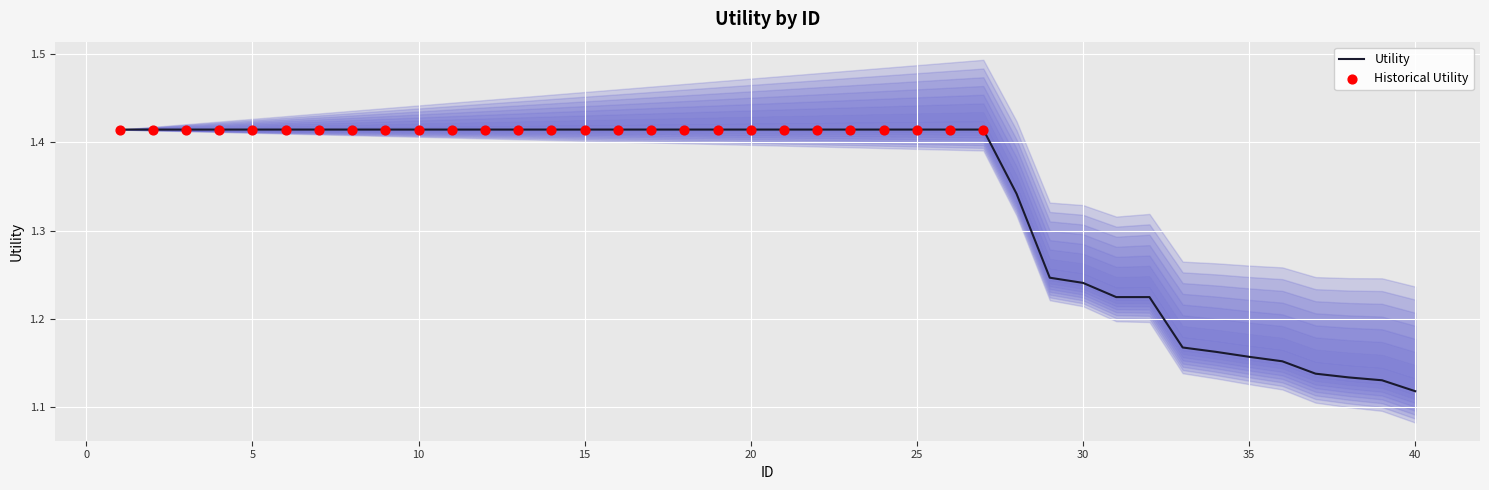

Approximately how many times larger is the value at 22 compared to 39?

1.3